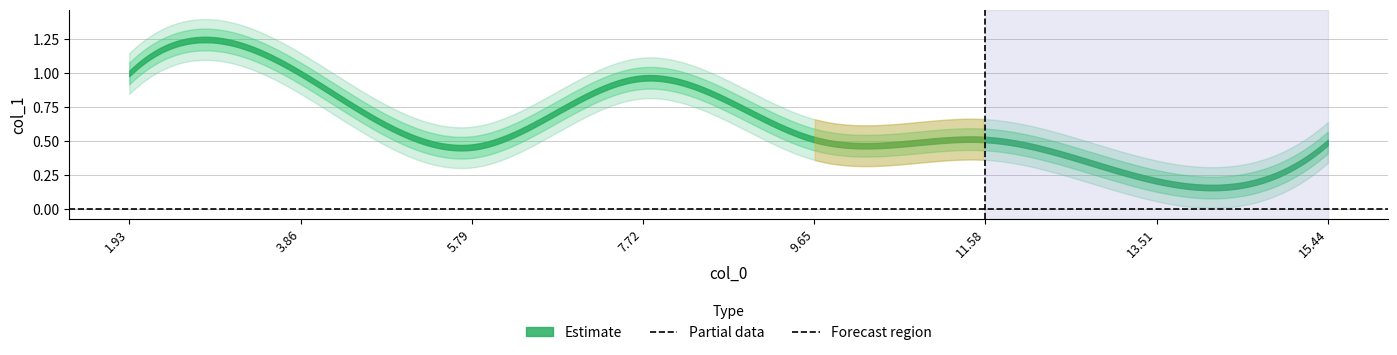

List the labels in order of value, smallest first.

6, 2, 7, 4, 5, 3, 0, 1